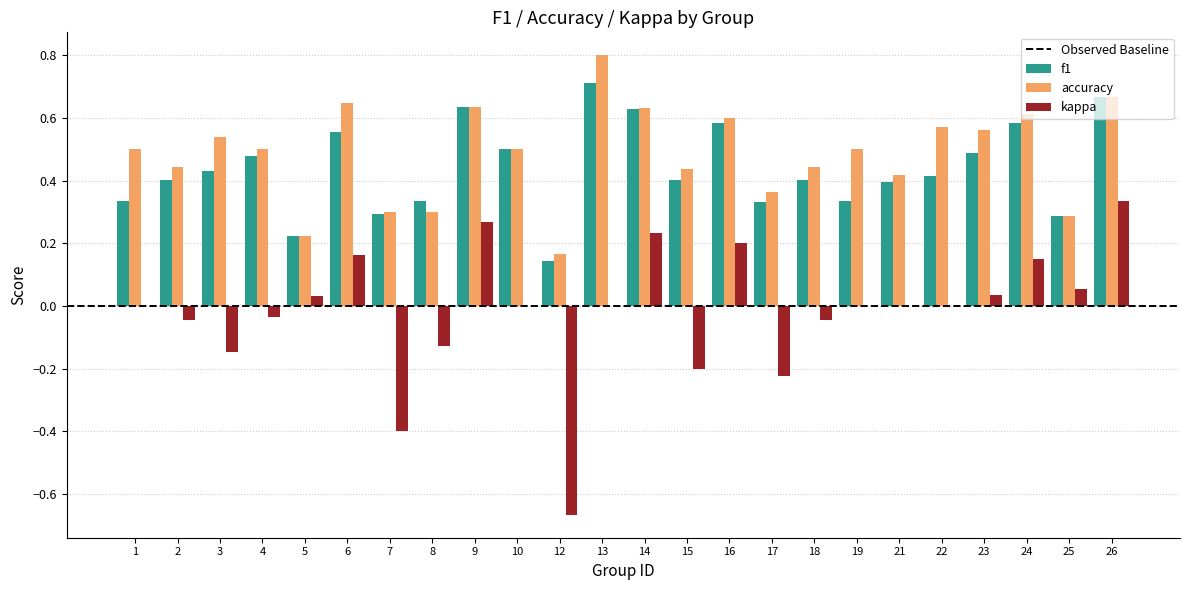

What is the sum of the accuracy values at 9 and 23?

1.2